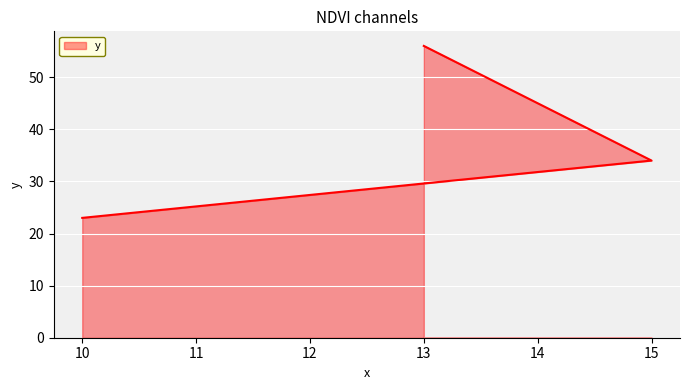

What is the approximate value at 15?

34